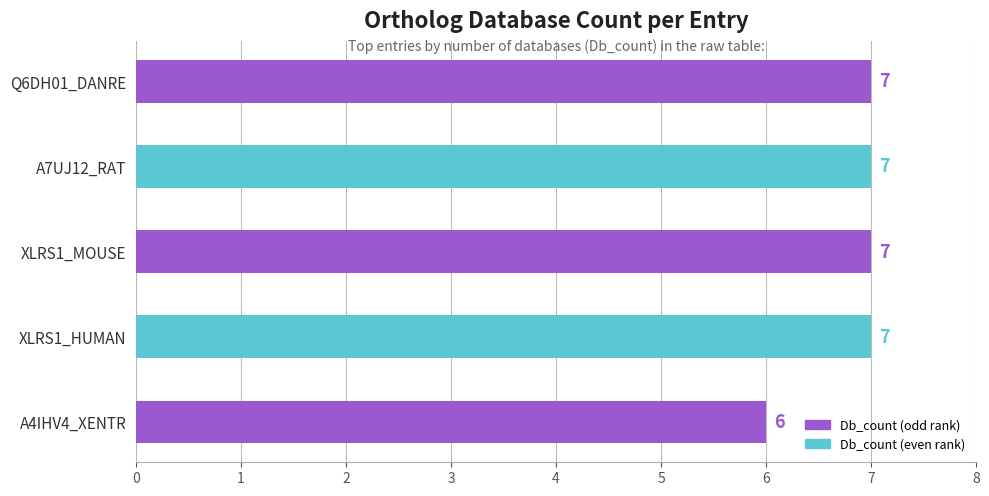

True or false: the data shows 4 at A7UJ12_RAT.

False